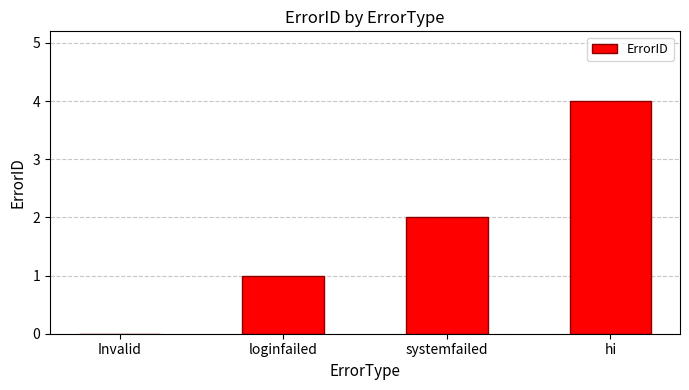

How many data points does each series have?

4